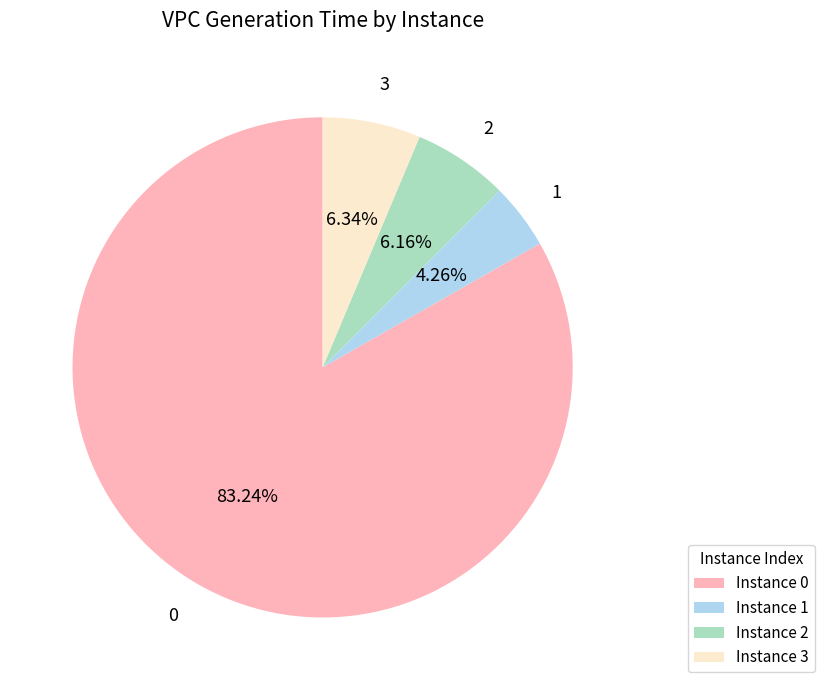

To the nearest percent, what is the difference between the largest and smallest slice percentages?

79%